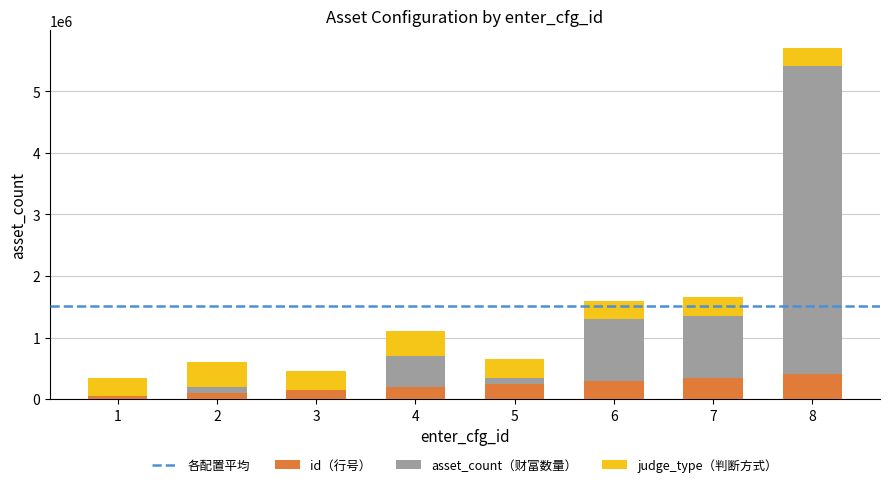

At which category is the sum across all series the highest?

8